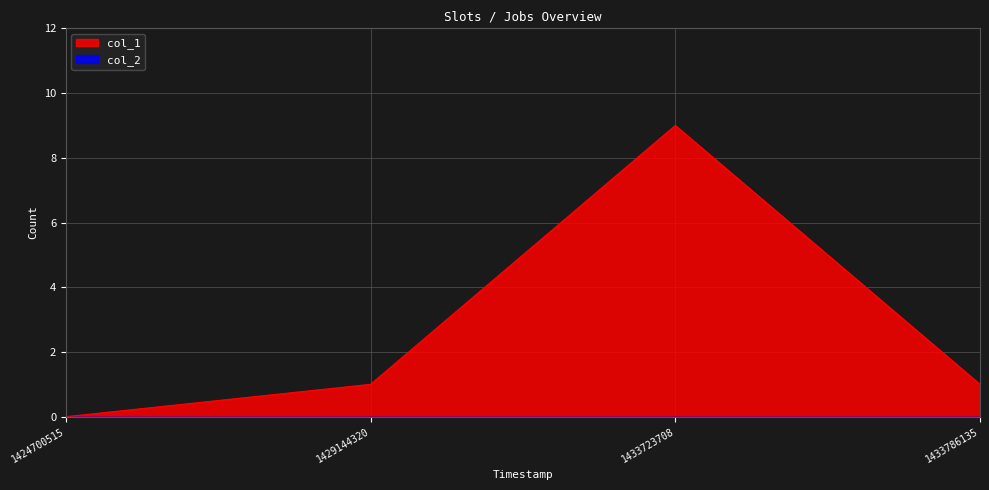

What is the sum of all values?

11